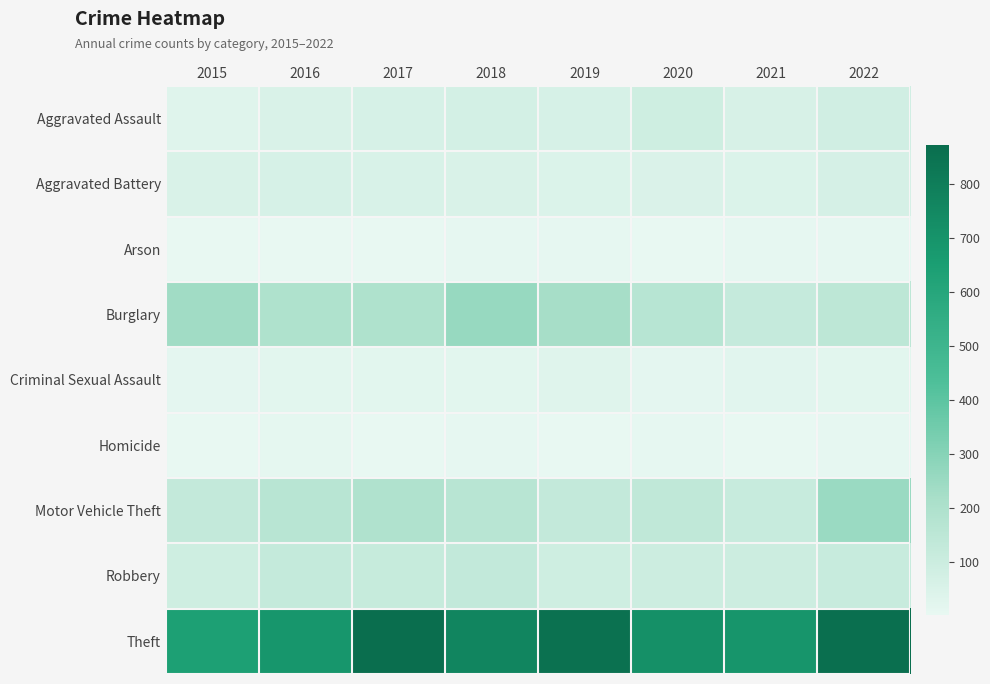

Which series changed the most between 2015 and 2022?

Theft